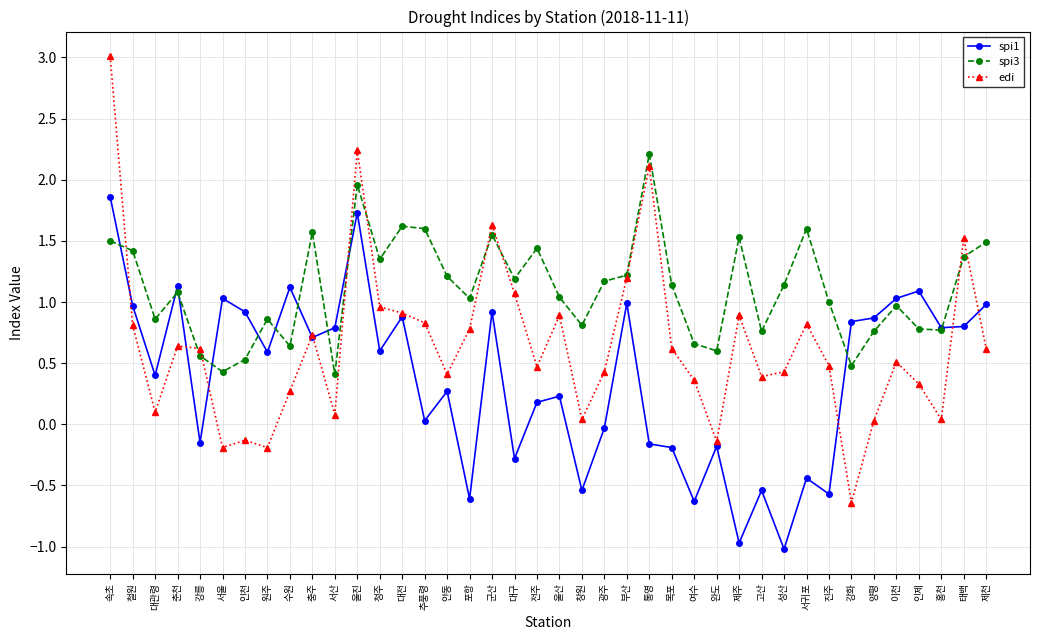

At which category does spi1 reach its first local valley?

대관령